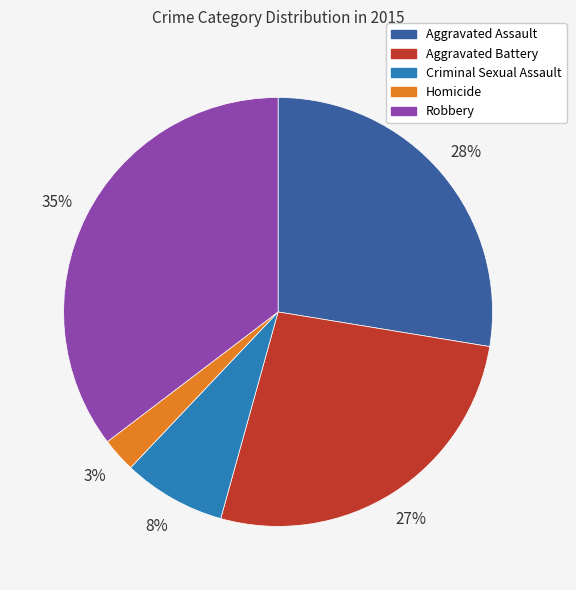

Rank the categories by value from lowest to highest.

Homicide, Criminal Sexual Assault, Aggravated Battery, Aggravated Assault, Robbery